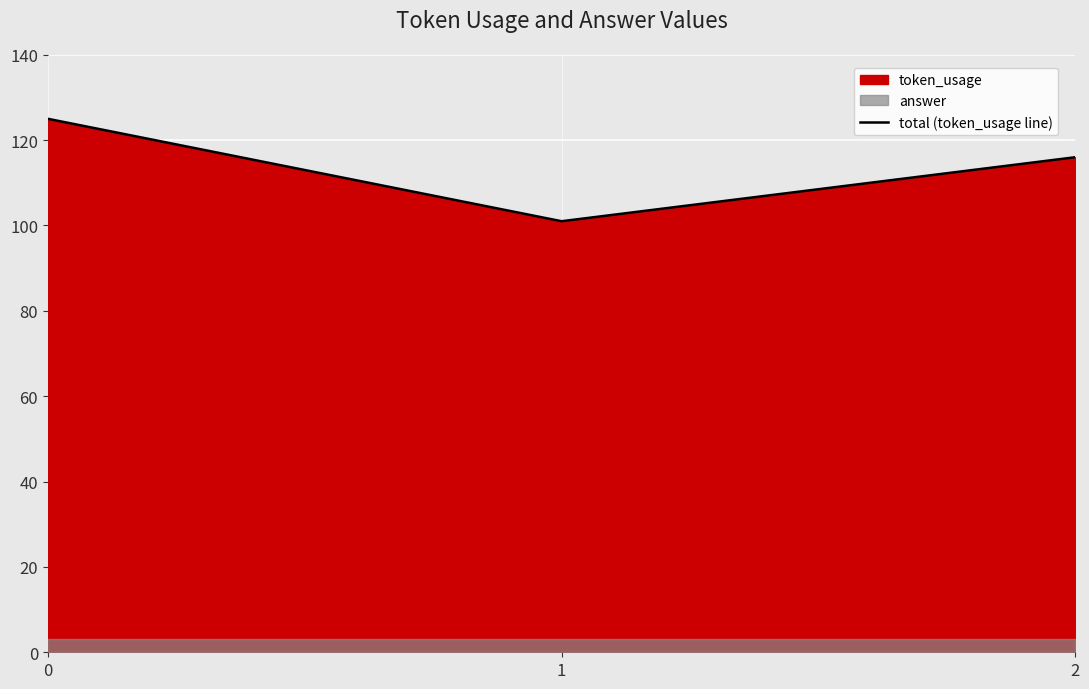

True or false: the data shows 42 at 0.

False